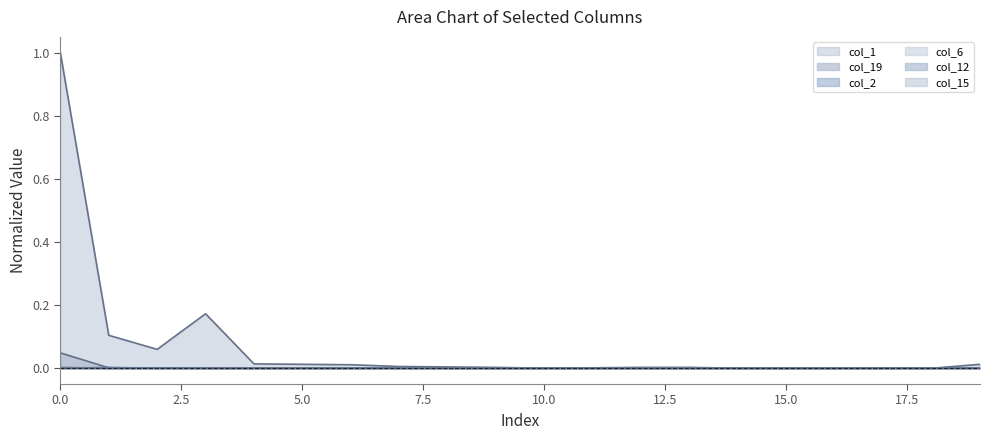

At which category does col_1 reach its first local valley?

2